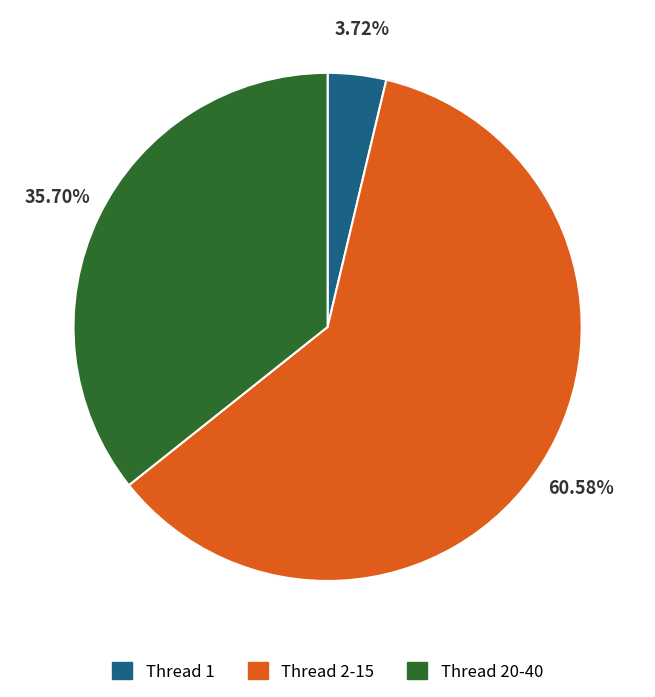

Is there any slice that represents more than half of the pie?

Yes